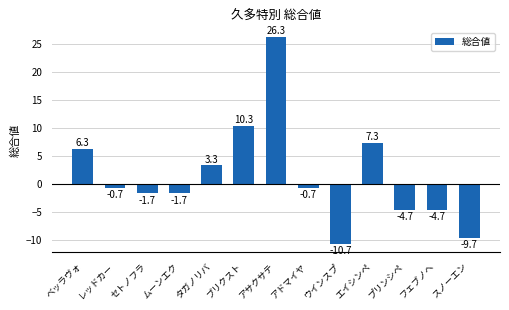

What is the average value?

1.4